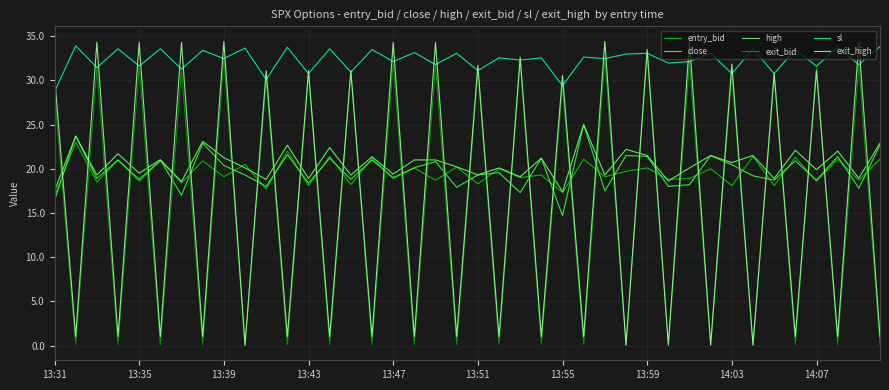

True or false: exit_high and high intersect in this chart.

True